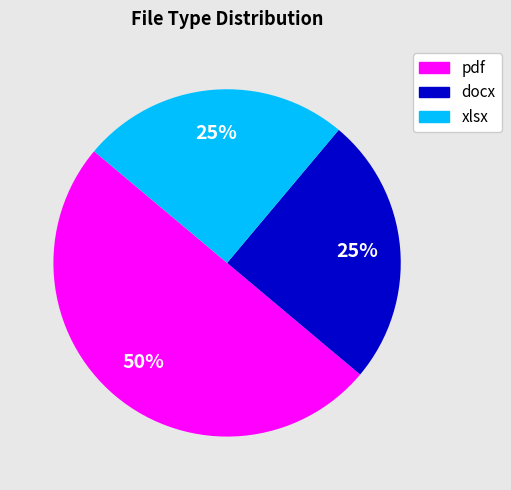

To the nearest percent, what percentage of the pie is pdf?

50%